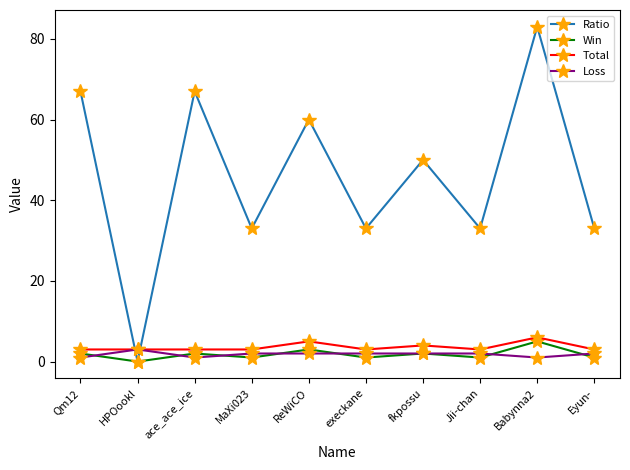

What is the difference between the second highest and second lowest values in the Total series?

2